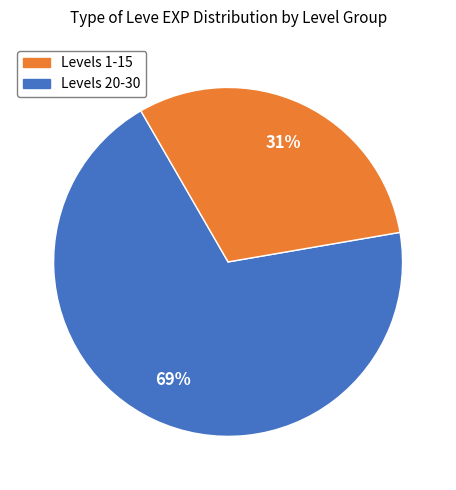

To the nearest percent, what is the average slice percentage?

50%